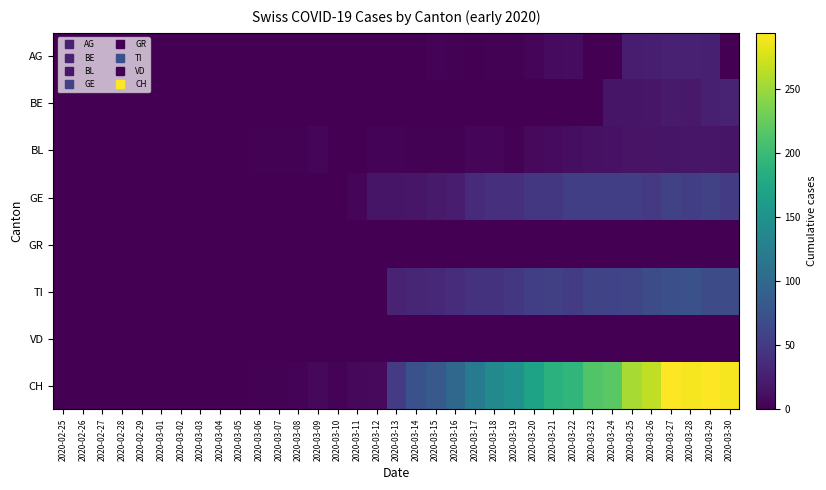

Reading left to right, what are all the values shown in this chart?

AG: 2020-02-25=0	2020-02-26=0	2020-02-27=0	2020-02-28=0	2020-02-29=0	2020-03-01=0	2020-03-02=0	2020-03-03=0	2020-03-04=0	2020-03-05=0	2020-03-06=0	2020-03-07=0	2020-03-08=0	2020-03-09=0	2020-03-10=0	2020-03-11=0	2020-03-12=0	2020-03-13=0	2020-03-14=0	2020-03-15=3	2020-03-16=2	2020-03-17=0	2020-03-18=2	2020-03-19=2	2020-03-20=5	2020-03-21=9	2020-03-22=10	2020-03-23=0	2020-03-24=0	2020-03-25=23	2020-03-26=25	2020-03-27=27	2020-03-28=27	2020-03-29=26	2020-03-30=0
BE: 2020-02-25=0	2020-02-26=0	2020-02-27=0	2020-02-28=0	2020-02-29=0	2020-03-01=0	2020-03-02=0	2020-03-03=0	2020-03-04=0	2020-03-05=0	2020-03-06=0	2020-03-07=0	2020-03-08=0	2020-03-09=0	2020-03-10=0	2020-03-11=0	2020-03-12=0	2020-03-13=0	2020-03-14=0	2020-03-15=0	2020-03-16=0	2020-03-17=0	2020-03-18=0	2020-03-19=0	2020-03-20=0	2020-03-21=0	2020-03-22=0	2020-03-23=0	2020-03-24=17	2020-03-25=17	2020-03-26=18	2020-03-27=21	2020-03-28=20	2020-03-29=26	2020-03-30=28
BL: 2020-02-25=0	2020-02-26=0	2020-02-27=0	2020-02-28=0	2020-02-29=0	2020-03-01=0	2020-03-02=0	2020-03-03=0	2020-03-04=0	2020-03-05=0	2020-03-06=2	2020-03-07=2	2020-03-08=2	2020-03-09=4	2020-03-10=1	2020-03-11=1	2020-03-12=3	2020-03-13=3	2020-03-14=2	2020-03-15=2	2020-03-16=2	2020-03-17=4	2020-03-18=5	2020-03-19=2	2020-03-20=8	2020-03-21=9	2020-03-22=11	2020-03-23=13	2020-03-24=14	2020-03-25=16	2020-03-26=16	2020-03-27=17	2020-03-28=18	2020-03-29=18	2020-03-30=17
GE: 2020-02-25=0	2020-02-26=0	2020-02-27=0	2020-02-28=0	2020-02-29=0	2020-03-01=0	2020-03-02=0	2020-03-03=0	2020-03-04=0	2020-03-05=0	2020-03-06=0	2020-03-07=0	2020-03-08=0	2020-03-09=1	2020-03-10=1	2020-03-11=4	2020-03-12=17	2020-03-13=17	2020-03-14=18	2020-03-15=21	2020-03-16=24	2020-03-17=36	2020-03-18=41	2020-03-19=41	2020-03-20=48	2020-03-21=48	2020-03-22=54	2020-03-23=54	2020-03-24=55	2020-03-25=54	2020-03-26=49	2020-03-27=58	2020-03-28=54	2020-03-29=58	2020-03-30=51
GR: 2020-02-25=0	2020-02-26=0	2020-02-27=0	2020-02-28=0	2020-02-29=0	2020-03-01=0	2020-03-02=0	2020-03-03=0	2020-03-04=0	2020-03-05=0	2020-03-06=0	2020-03-07=0	2020-03-08=0	2020-03-09=0	2020-03-10=0	2020-03-11=0	2020-03-12=0	2020-03-13=0	2020-03-14=0	2020-03-15=0	2020-03-16=0	2020-03-17=0	2020-03-18=0	2020-03-19=0	2020-03-20=0	2020-03-21=0	2020-03-22=0	2020-03-23=0	2020-03-24=0	2020-03-25=0	2020-03-26=0	2020-03-27=0	2020-03-28=0	2020-03-29=0	2020-03-30=0
TI: 2020-02-25=0	2020-02-26=0	2020-02-27=0	2020-02-28=0	2020-02-29=0	2020-03-01=0	2020-03-02=0	2020-03-03=0	2020-03-04=0	2020-03-05=0	2020-03-06=0	2020-03-07=0	2020-03-08=0	2020-03-09=0	2020-03-10=0	2020-03-11=0	2020-03-12=0	2020-03-13=28	2020-03-14=32	2020-03-15=34	2020-03-16=37	2020-03-17=43	2020-03-18=43	2020-03-19=48	2020-03-20=55	2020-03-21=56	2020-03-22=51	2020-03-23=60	2020-03-24=59	2020-03-25=61	2020-03-26=67	2020-03-27=72	2020-03-28=73	2020-03-29=67	2020-03-30=67
VD: 2020-02-25=0	2020-02-26=0	2020-02-27=0	2020-02-28=0	2020-02-29=0	2020-03-01=0	2020-03-02=0	2020-03-03=0	2020-03-04=0	2020-03-05=0	2020-03-06=0	2020-03-07=0	2020-03-08=0	2020-03-09=0	2020-03-10=0	2020-03-11=0	2020-03-12=0	2020-03-13=0	2020-03-14=0	2020-03-15=0	2020-03-16=0	2020-03-17=0	2020-03-18=0	2020-03-19=0	2020-03-20=0	2020-03-21=0	2020-03-22=0	2020-03-23=0	2020-03-24=0	2020-03-25=0	2020-03-26=0	2020-03-27=0	2020-03-28=0	2020-03-29=0	2020-03-30=0
CH: 2020-02-25=0	2020-02-26=0	2020-02-27=0	2020-02-28=0	2020-02-29=0	2020-03-01=0	2020-03-02=0	2020-03-03=0	2020-03-04=0	2020-03-05=0	2020-03-06=2	2020-03-07=2	2020-03-08=3	2020-03-09=6	2020-03-10=3	2020-03-11=6	2020-03-12=8	2020-03-13=51	2020-03-14=74	2020-03-15=82	2020-03-16=99	2020-03-17=120	2020-03-18=141	2020-03-19=149	2020-03-20=171	2020-03-21=188	2020-03-22=194	2020-03-23=214	2020-03-24=219	2020-03-25=255	2020-03-26=266	2020-03-27=293	2020-03-28=290	2020-03-29=294	2020-03-30=290